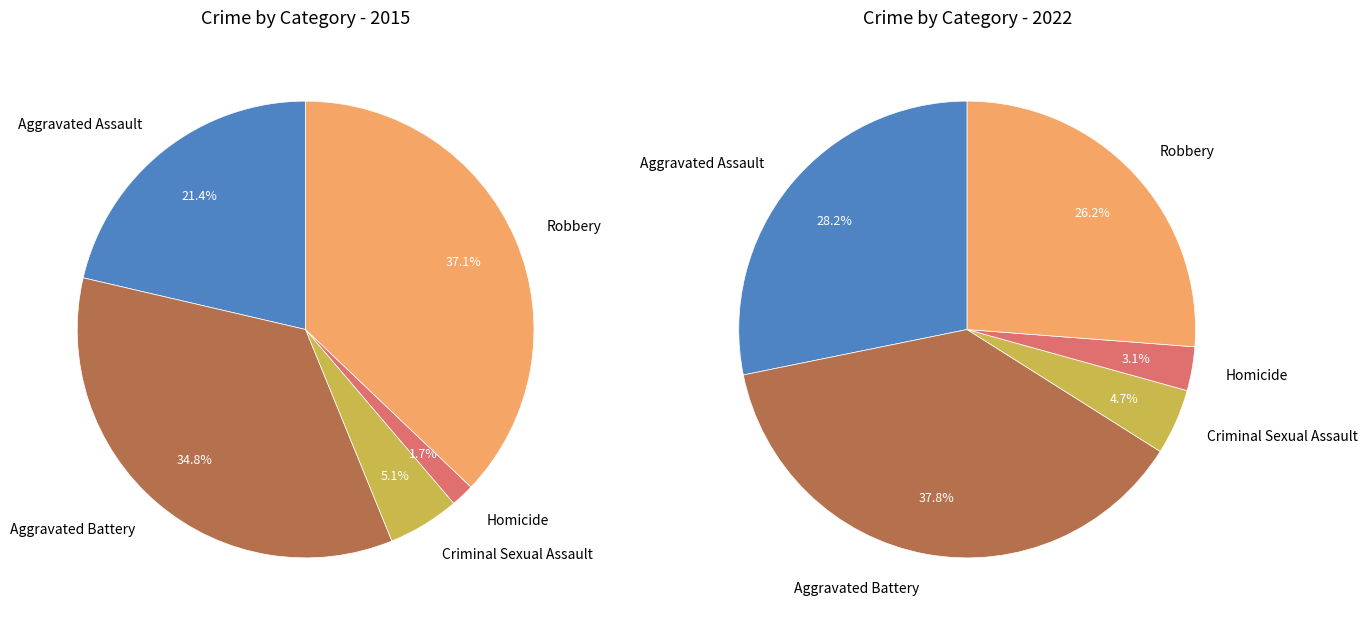

How many slices are in this pie chart?

5